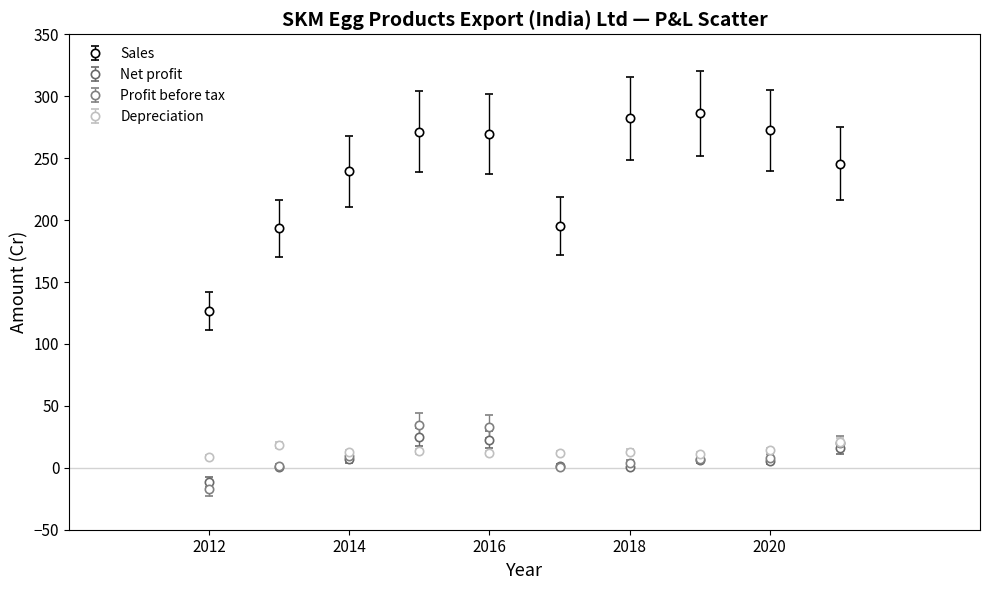

What are all the series names shown in the legend?

Sales, Net profit, Profit before tax, Depreciation